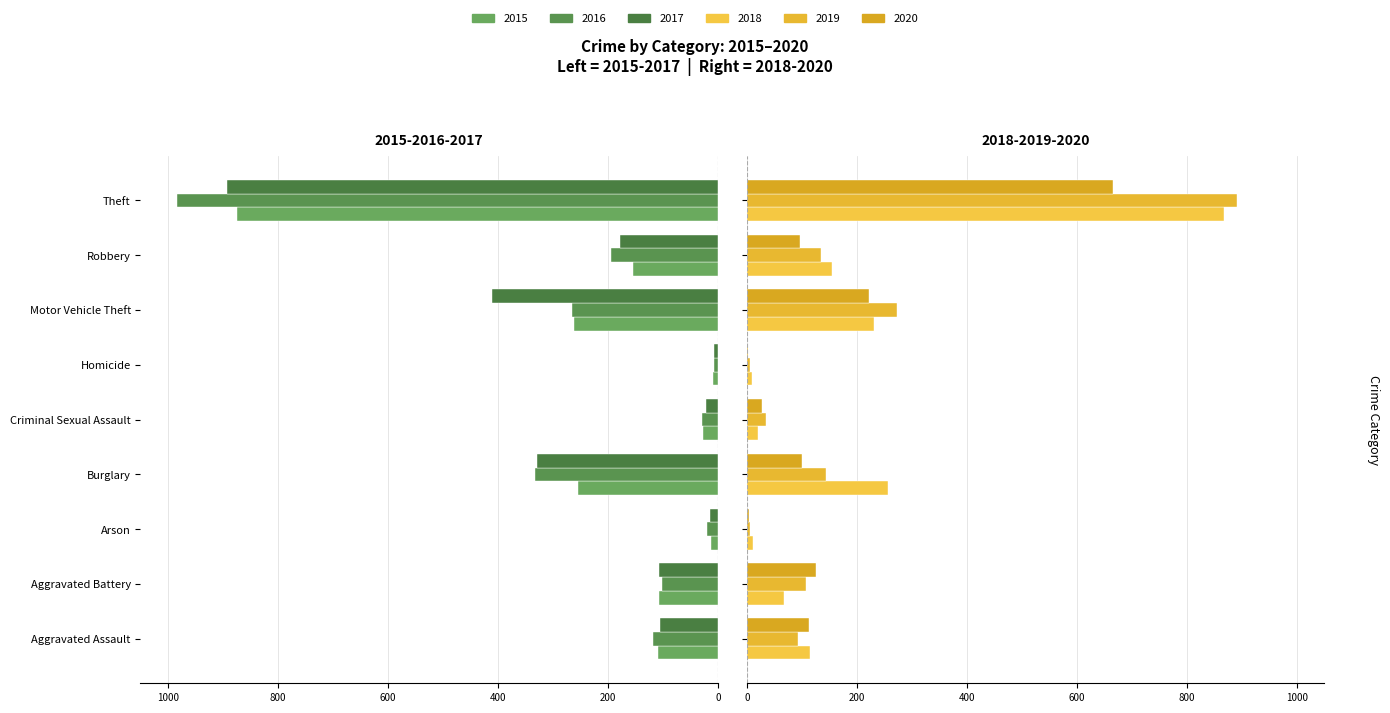

Which series has the largest range (max minus min)?

2016